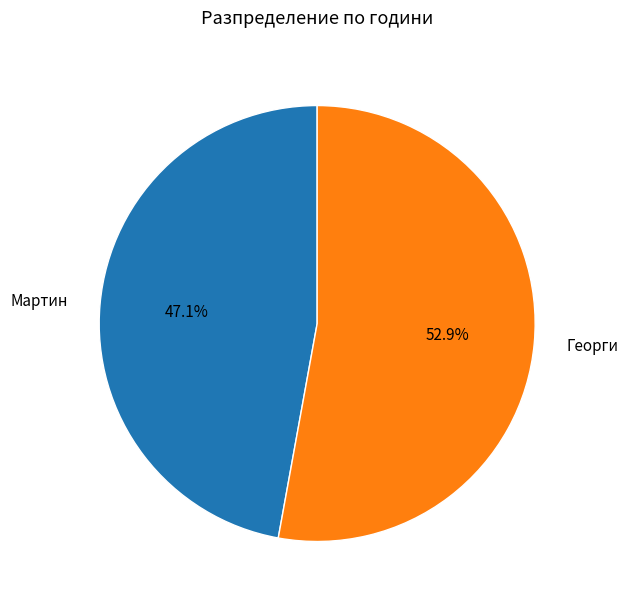

Rank the categories by value from lowest to highest.

Мартин, Георги